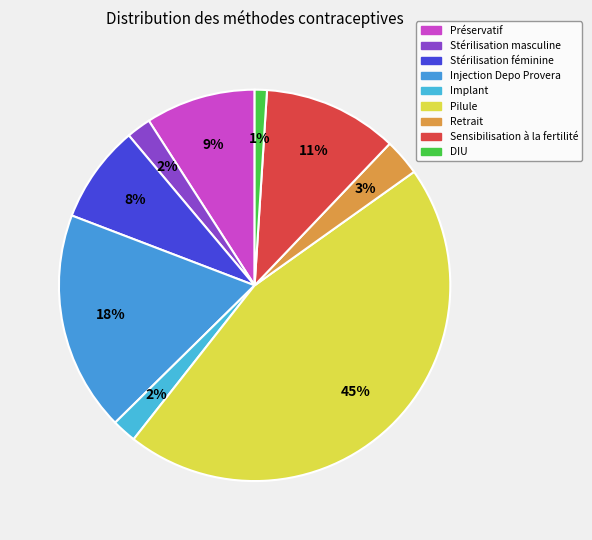

What portion of the pie excludes Retrait?

97.0%